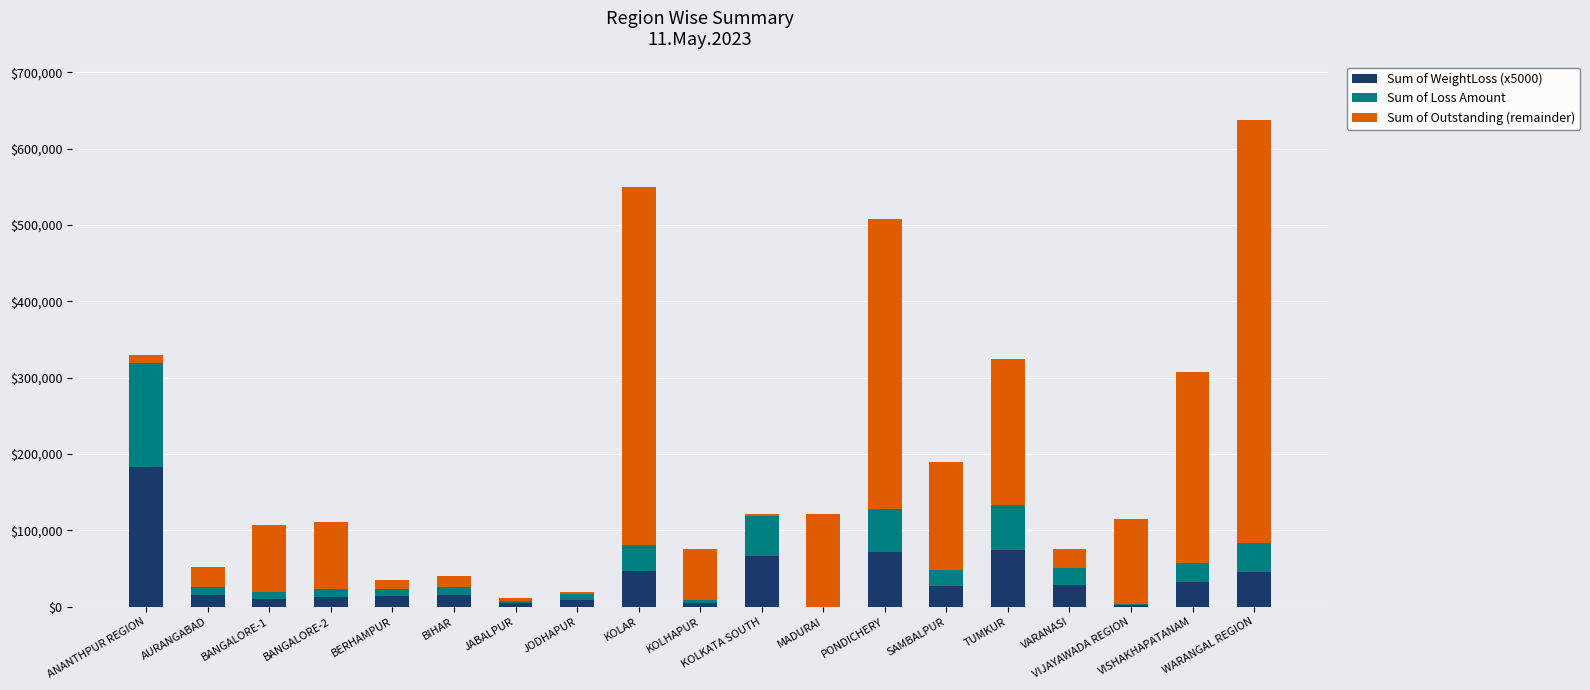

How many bars are there in total?

57